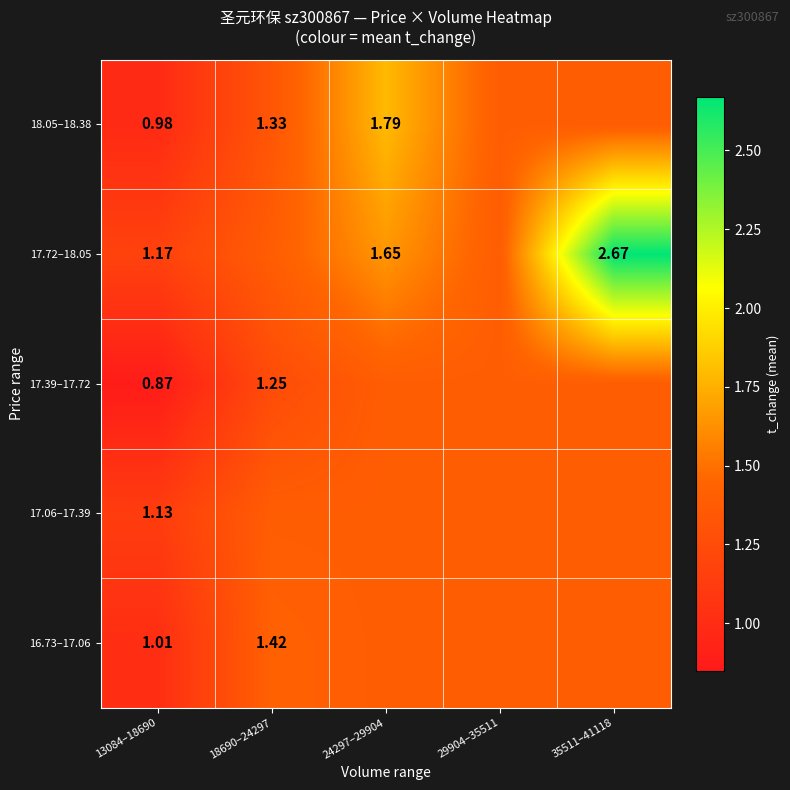

At which label is 18.05–18.38 closest to 1?

13084–18690